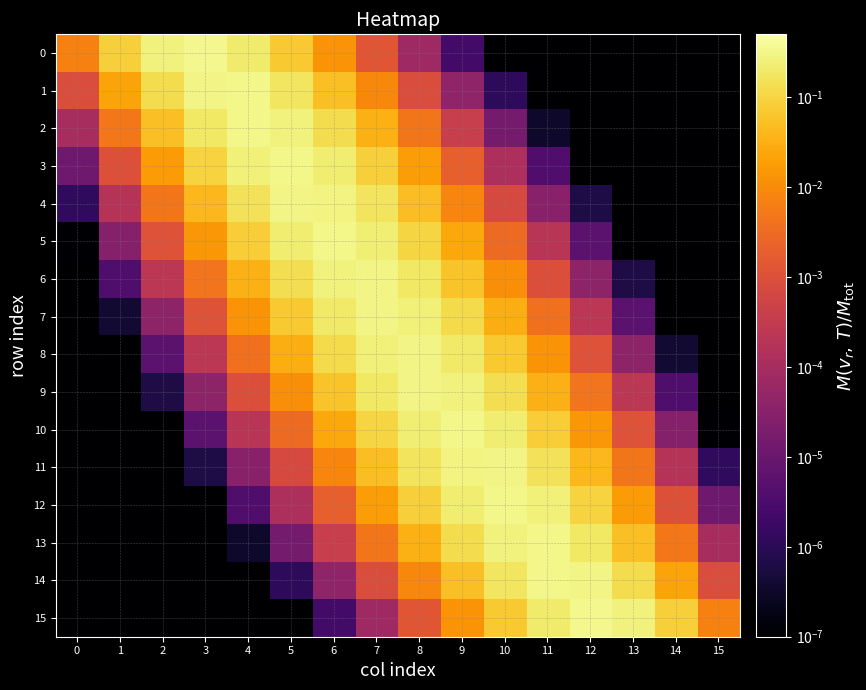

What is the difference between the highest and lowest values at 7?

0.3